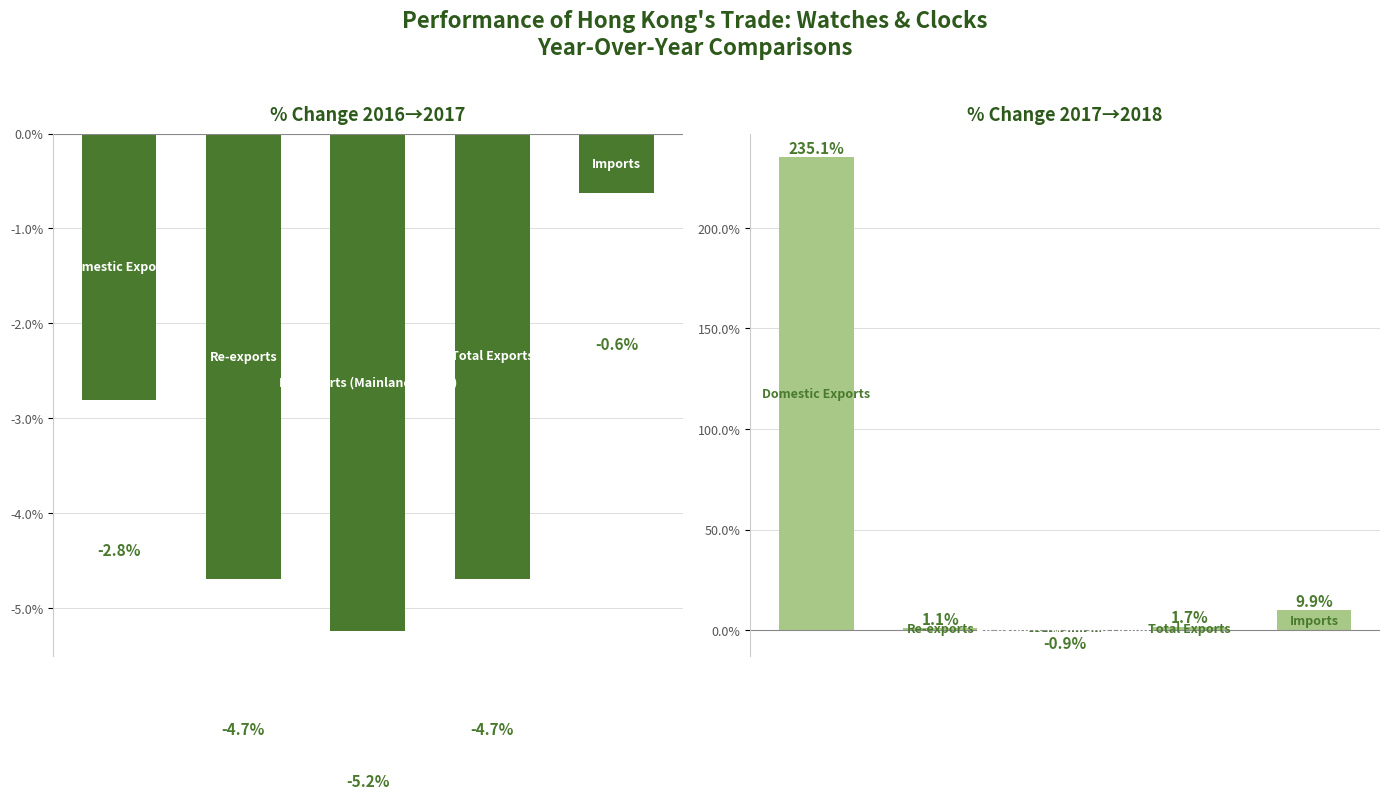

How many negative values does the % Change 2017-2018 series have?

1